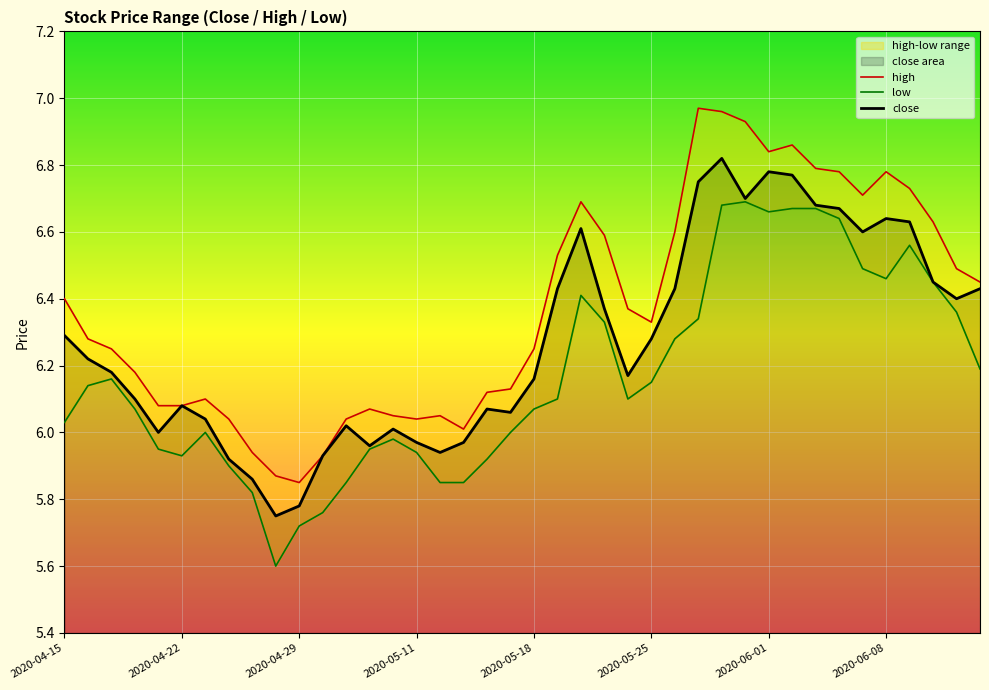

Is the value of low at 2020-05-14 greater than the value of close at 2020-04-29?

Yes